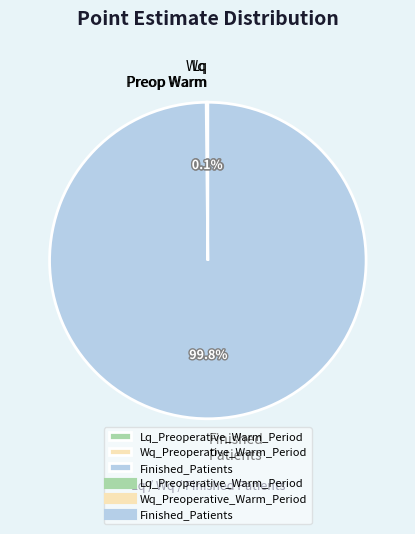

Is there any slice that represents more than half of the pie?

Yes